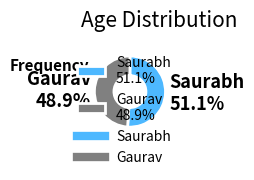

Is it true that Saurabh is 40% of the pie?

False